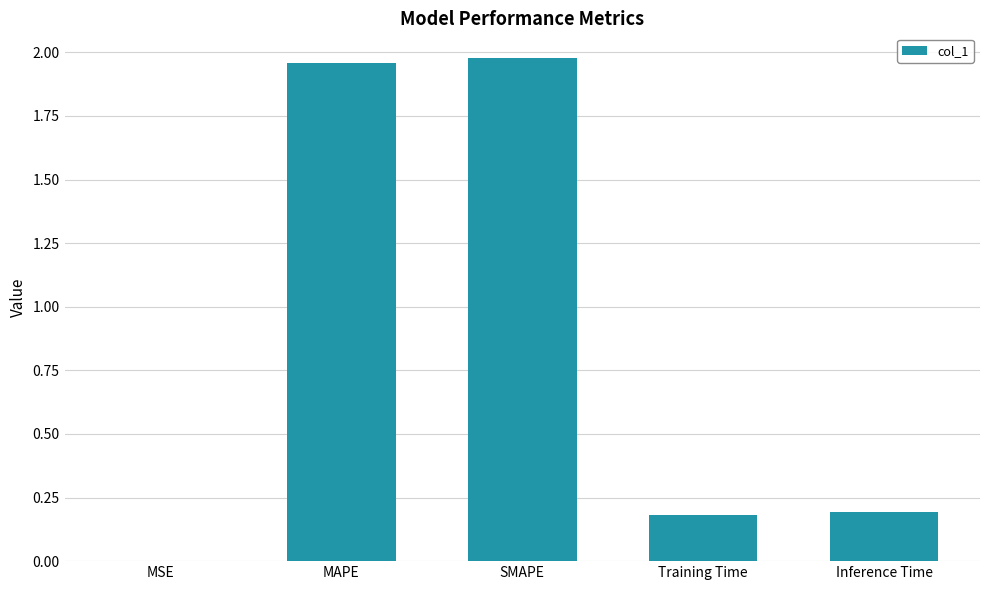

The value at Training Time is 0.2. True or false?

True